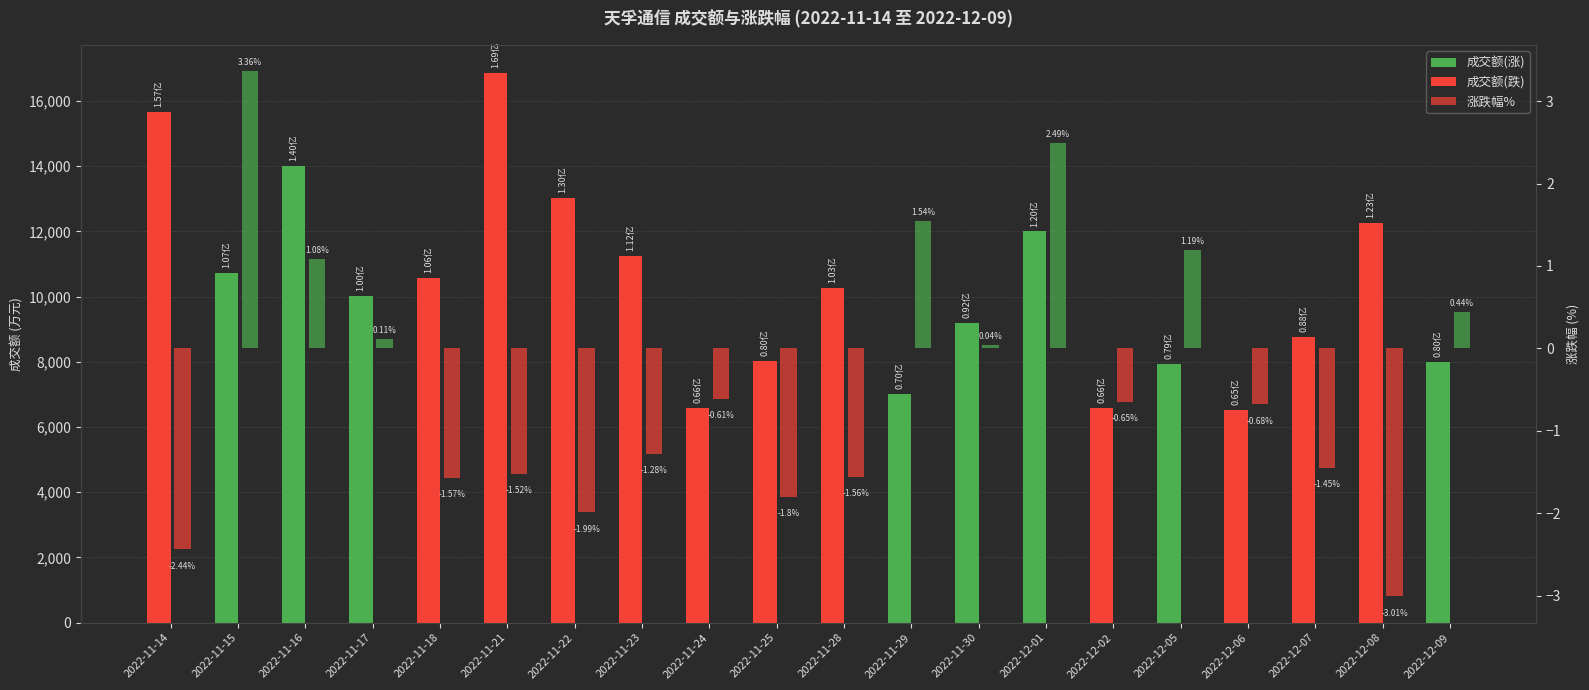

Reading left to right, transcribe all the data shown in this chart.

成交额(涨): 2022-11-14=0.0	2022-11-15=10736.0	2022-11-16=13997.0	2022-11-17=10020.0	2022-11-18=0.0	2022-11-21=0.0	2022-11-22=0.0	2022-11-23=0.0	2022-11-24=0.0	2022-11-25=0.0	2022-11-28=0.0	2022-11-29=7007.0	2022-11-30=9187.0	2022-12-01=12002.0	2022-12-02=0.0	2022-12-05=7925.0	2022-12-06=0.0	2022-12-07=0.0	2022-12-08=0.0	2022-12-09=8003.0
成交额(跌): 2022-11-14=15672.0	2022-11-15=0.0	2022-11-16=0.0	2022-11-17=0.0	2022-11-18=10566.0	2022-11-21=16870.0	2022-11-22=13039.0	2022-11-23=11246.0	2022-11-24=6597.0	2022-11-25=8033.0	2022-11-28=10255.0	2022-11-29=0.0	2022-11-30=0.0	2022-12-01=0.0	2022-12-02=6600.0	2022-12-05=0.0	2022-12-06=6537.0	2022-12-07=8773.0	2022-12-08=12254.0	2022-12-09=0.0
涨跌幅%: 2022-11-14=-2.4	2022-11-15=3.4	2022-11-16=1.1	2022-11-17=0.1	2022-11-18=-1.6	2022-11-21=-1.5	2022-11-22=-2.0	2022-11-23=-1.3	2022-11-24=-0.6	2022-11-25=-1.8	2022-11-28=-1.6	2022-11-29=1.5	2022-11-30=0.0	2022-12-01=2.5	2022-12-02=-0.7	2022-12-05=1.2	2022-12-06=-0.7	2022-12-07=-1.4	2022-12-08=-3.0	2022-12-09=0.4